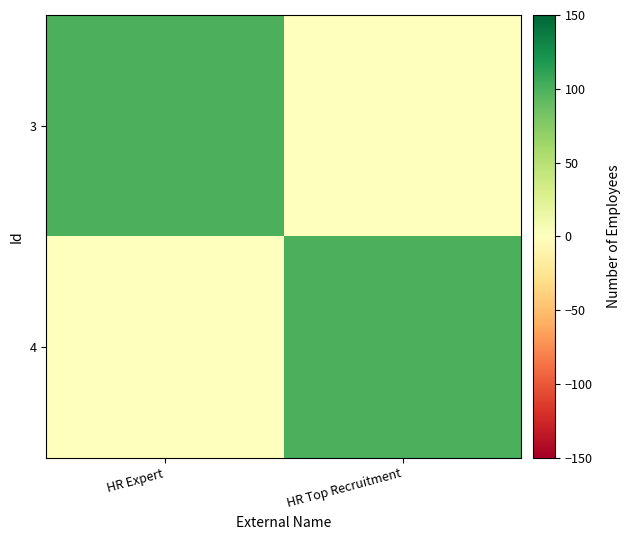

Reading left to right, extract all data points from this chart.

3: HR Expert=100	HR Top Recruitment=0
4: HR Expert=0	HR Top Recruitment=100